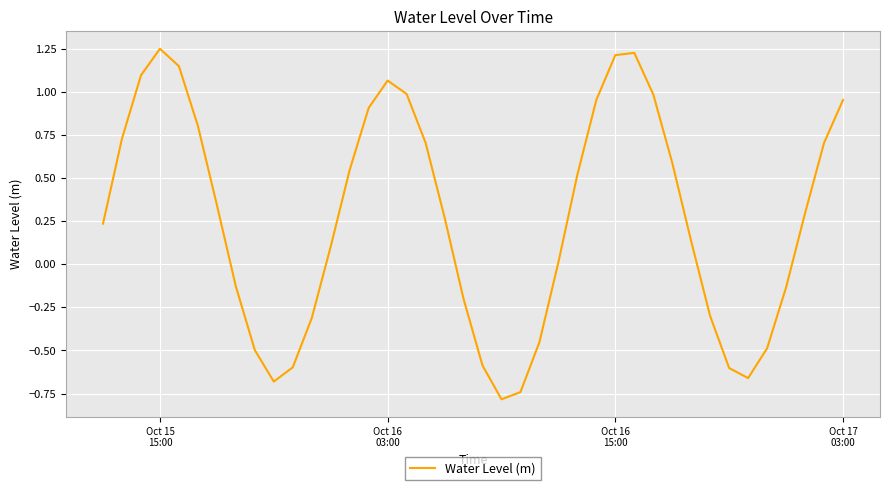

How many lines are shown in the chart?

1